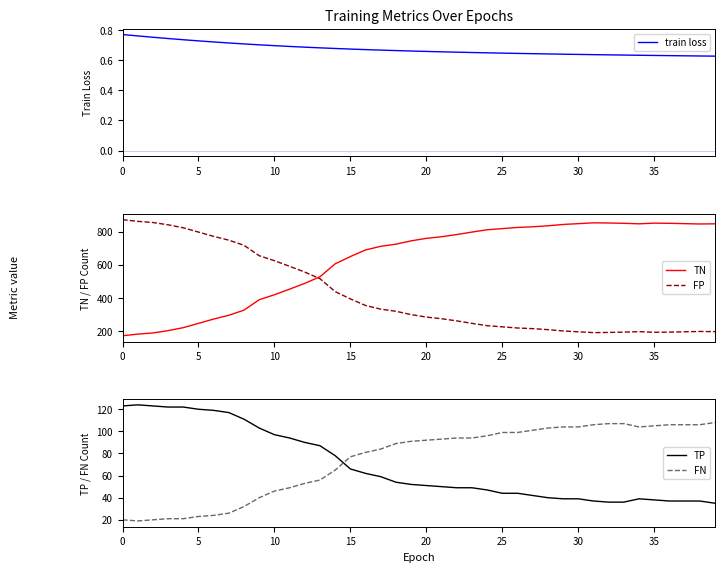

True or false: FP and TP intersect in this chart.

False